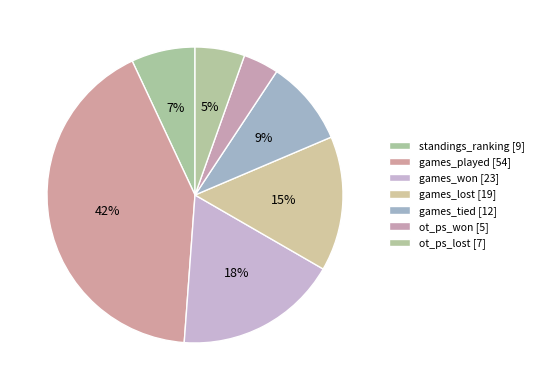

To the nearest percent, what portion does ot_ps_lost represent?

5%